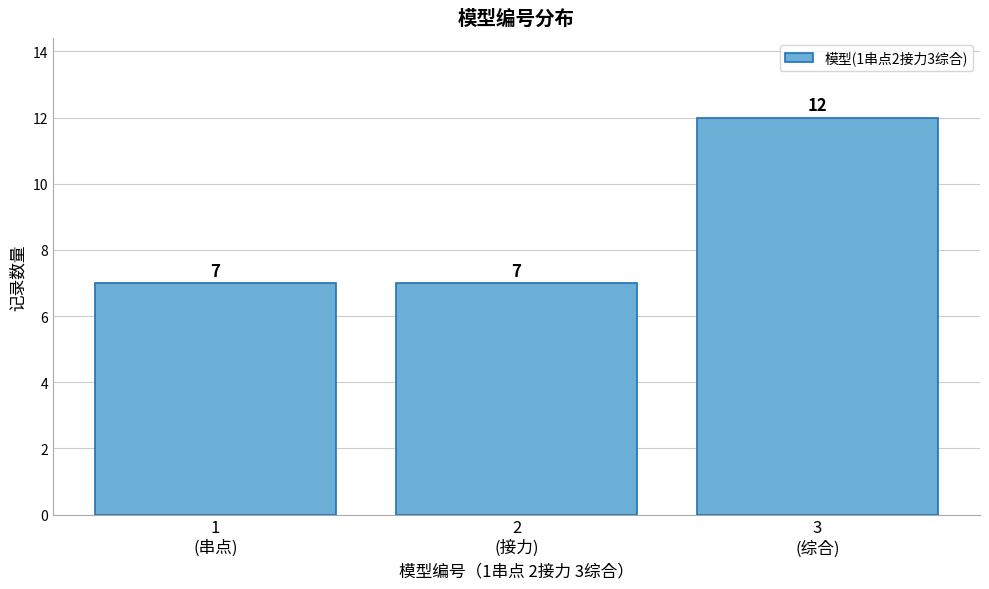

Reading left to right, extract all data points from this chart.

7	7	12